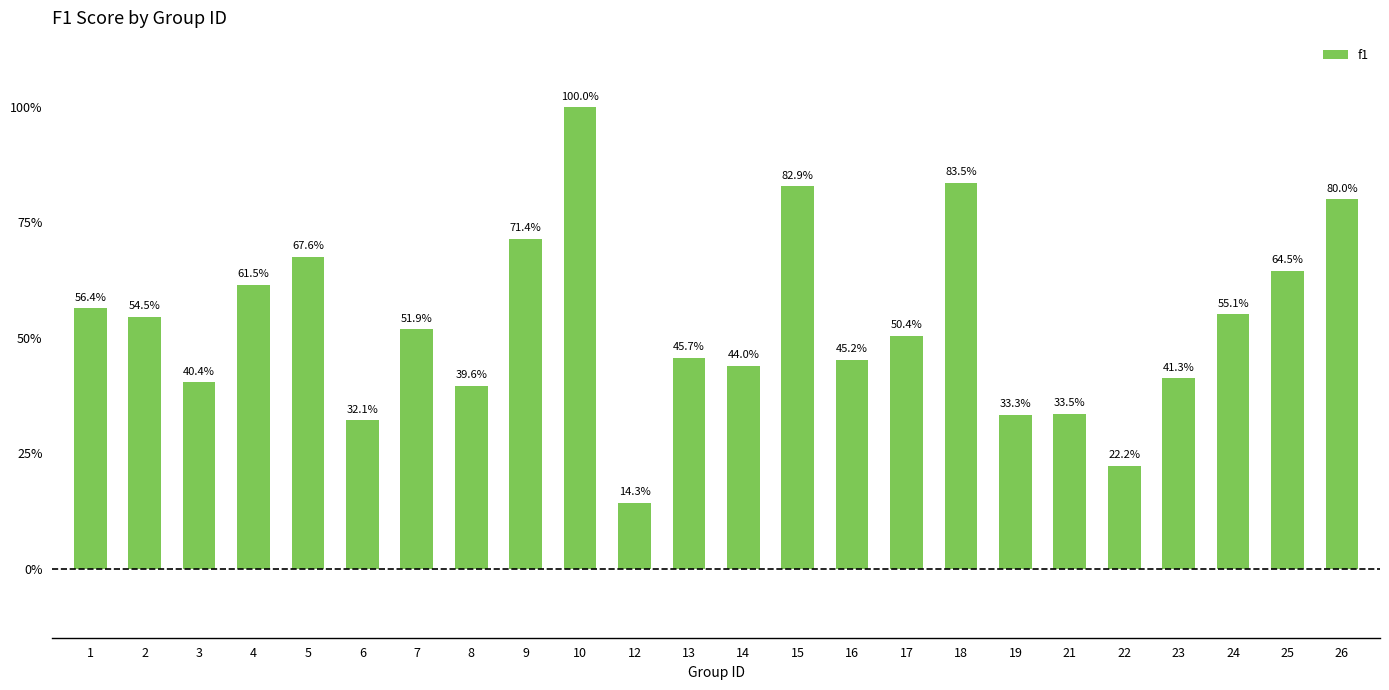

What is the minimum value shown in the chart?

0.1